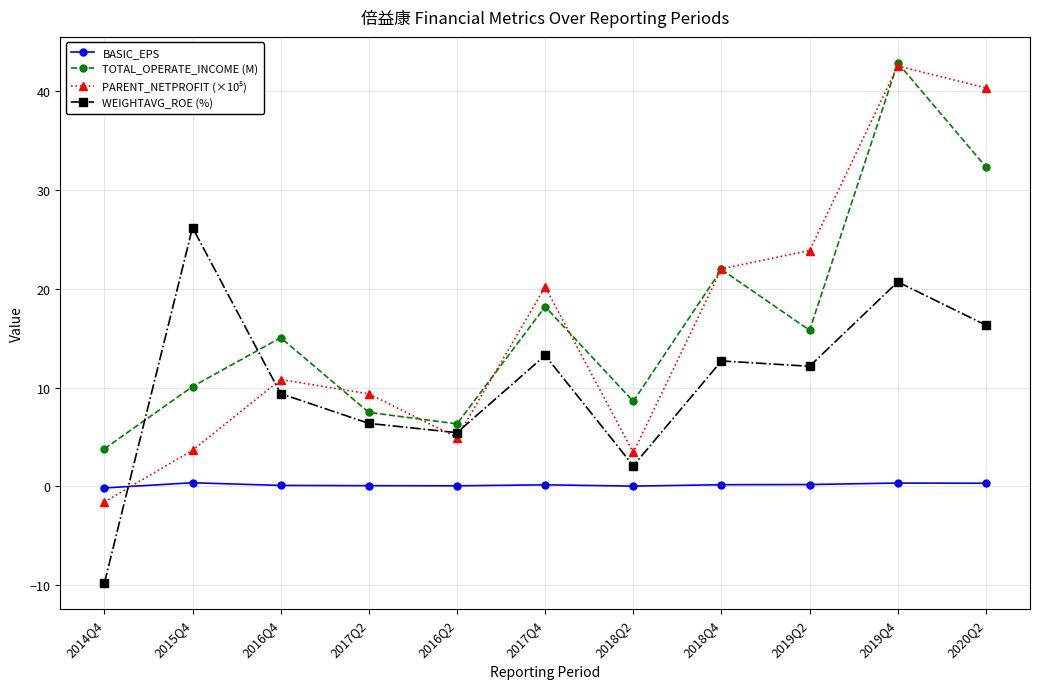

Is the value of TOTAL_OPERATE_INCOME (M) at 2017Q2 greater than the value of BASIC_EPS at 2019Q4?

Yes